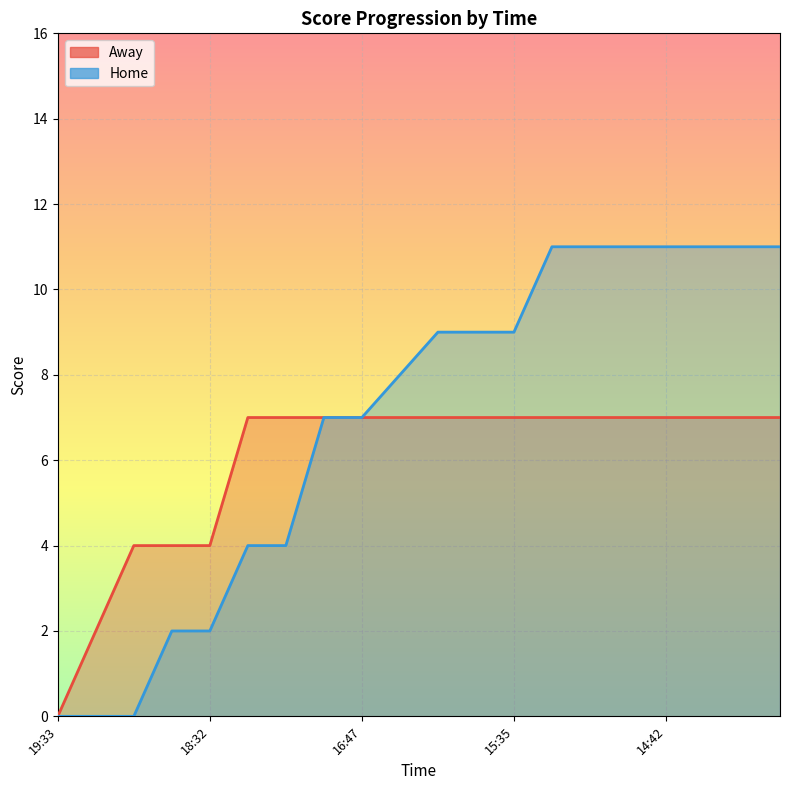

List the series in order of their overall mean, lowest first.

Away, Home